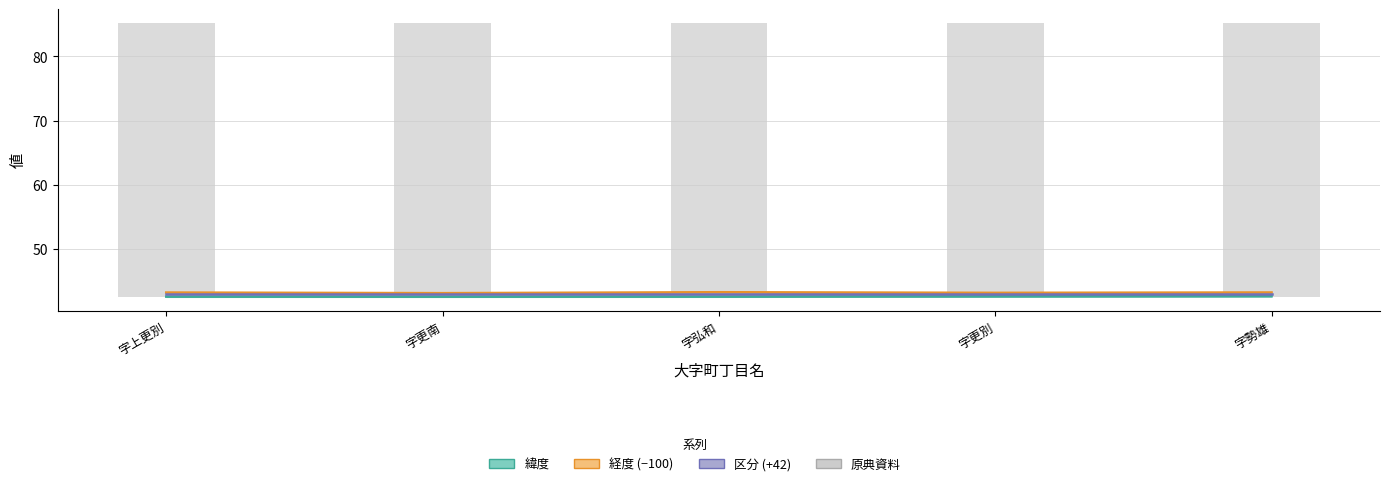

What is the sum of all 緯度 values?

213.2